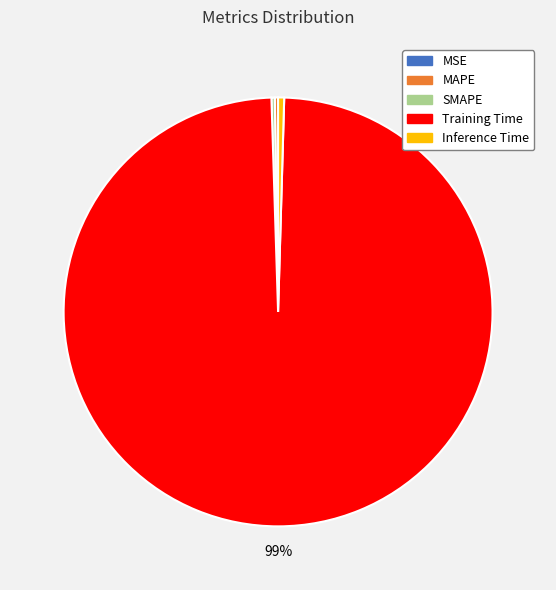

Which category has the biggest portion of the pie?

Training Time